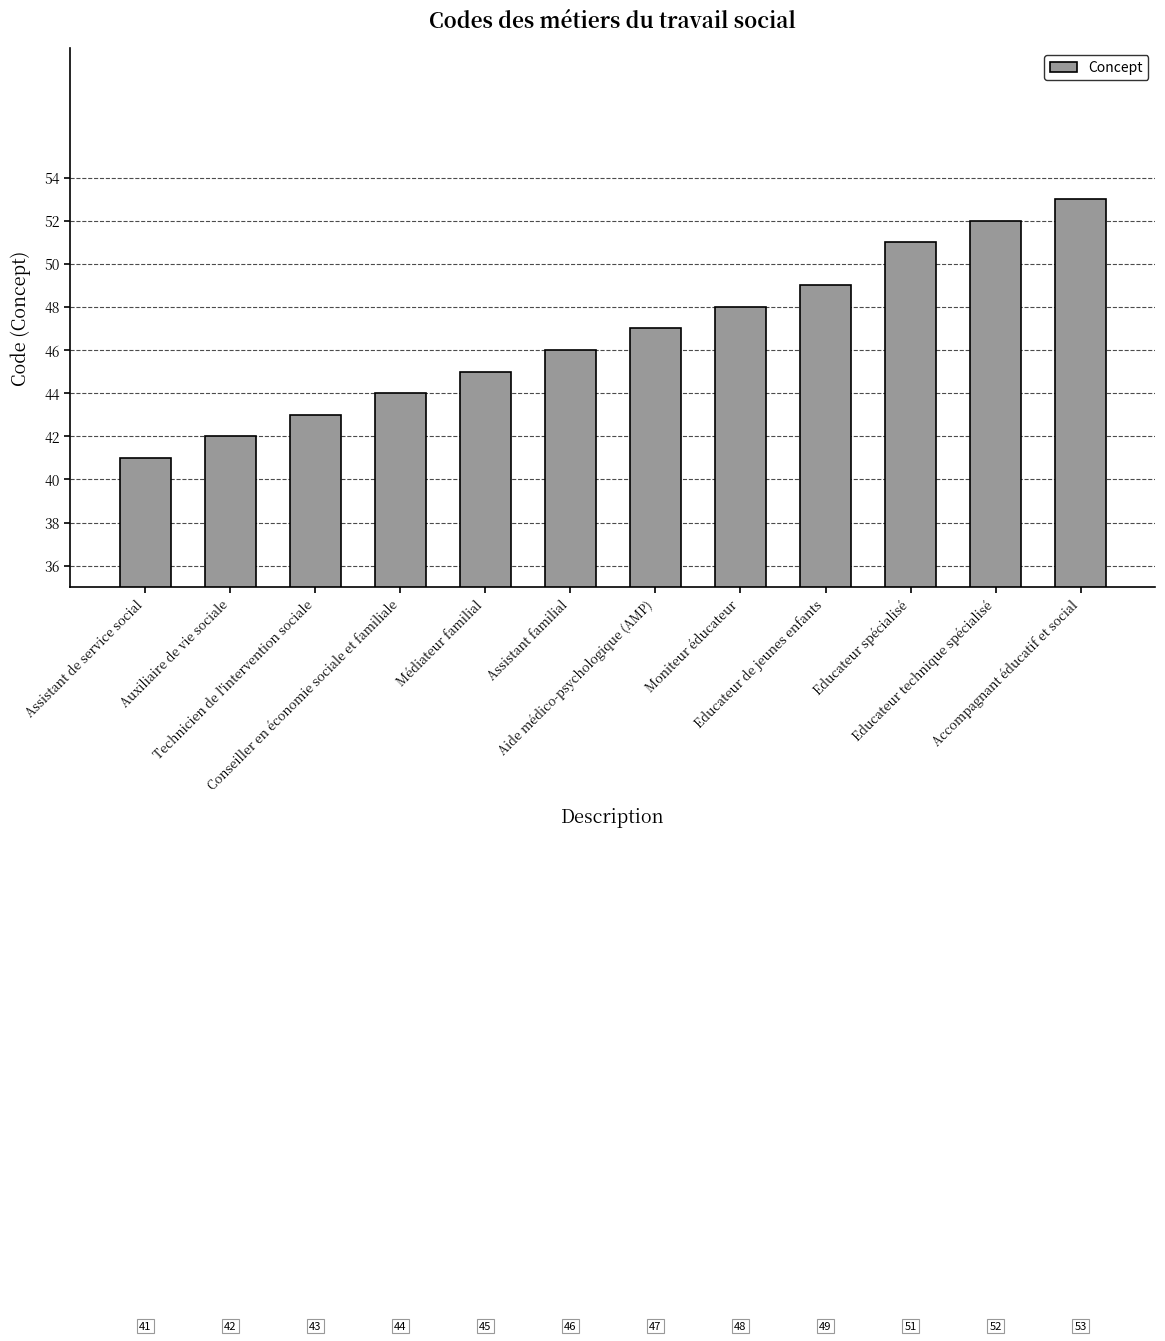

Which label corresponds to the largest value in the chart?

Accompagnant éducatif et social